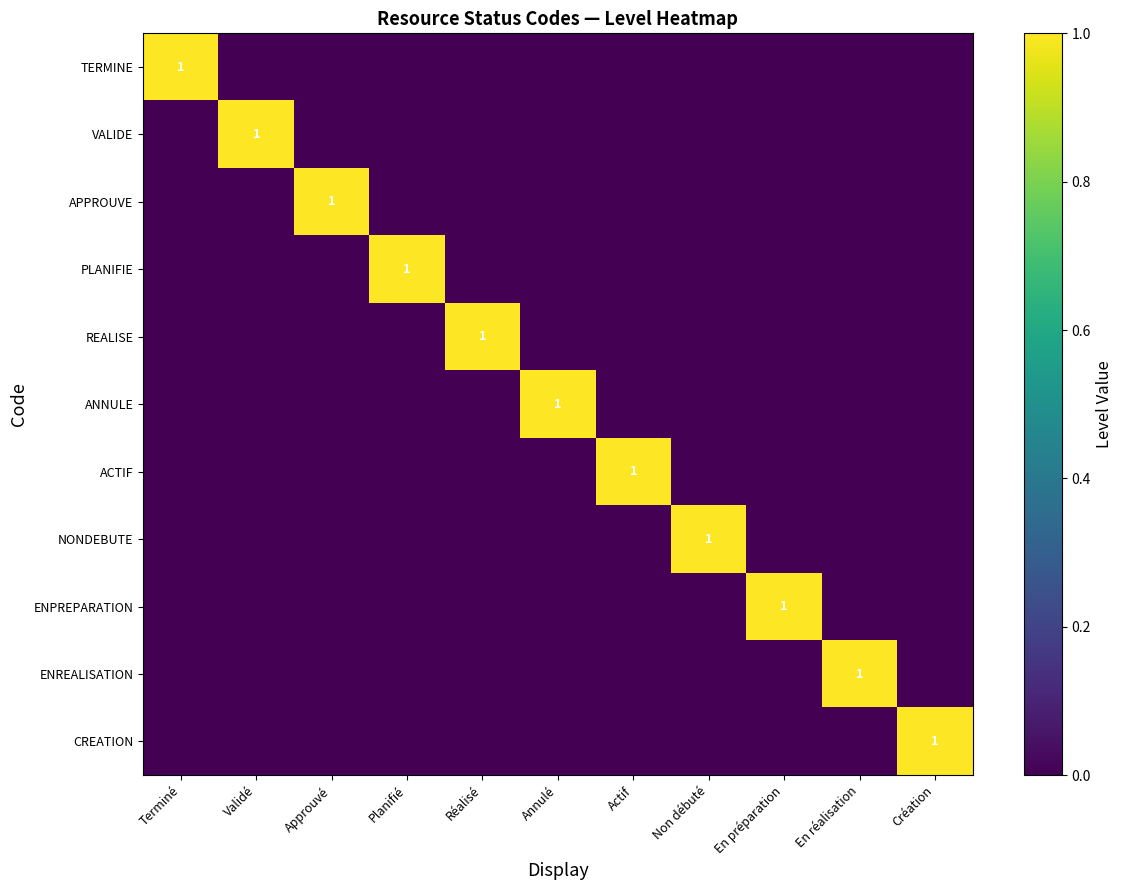

Is the value of CREATION at Création greater than the value of PLANIFIE at Terminé?

Yes